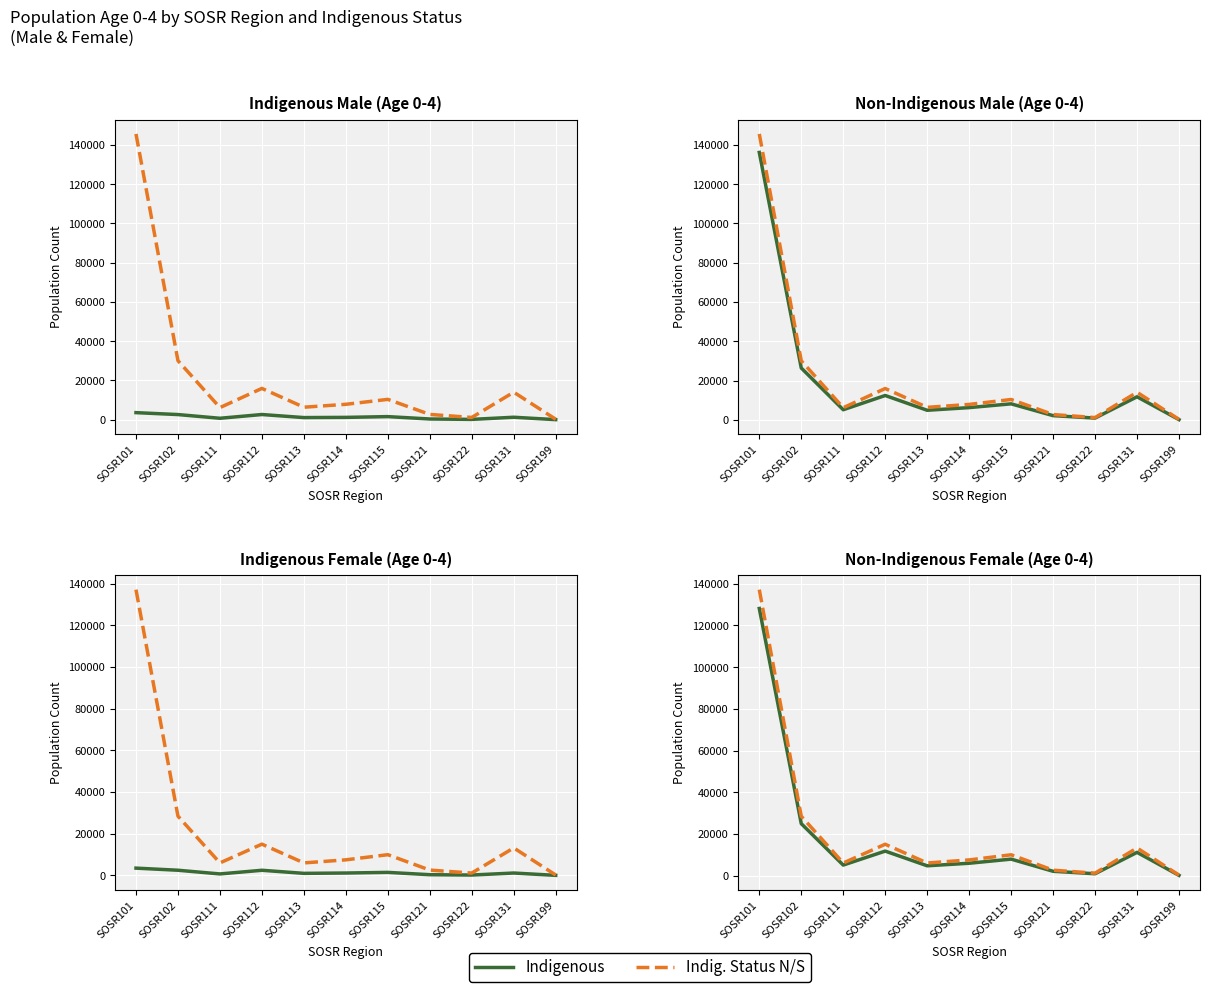

The value of A_0_4_y_Indigenous_M at SOSR115 is 601. True or false?

False